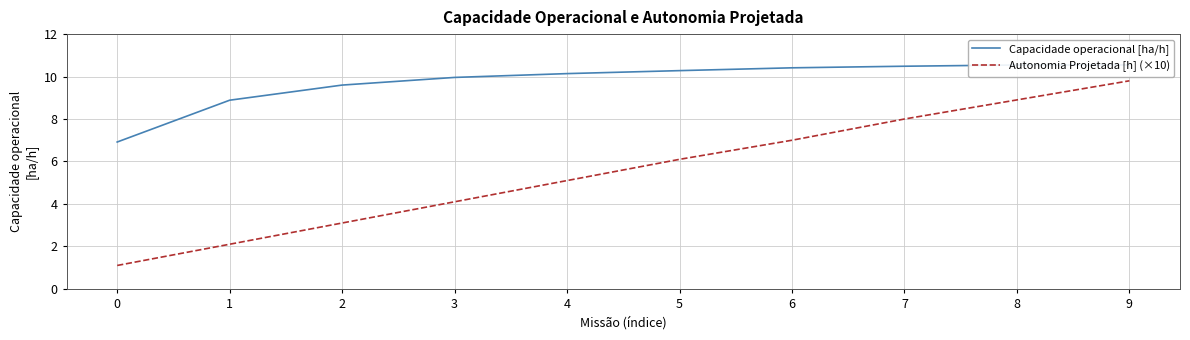

How many lines are shown in the chart?

2